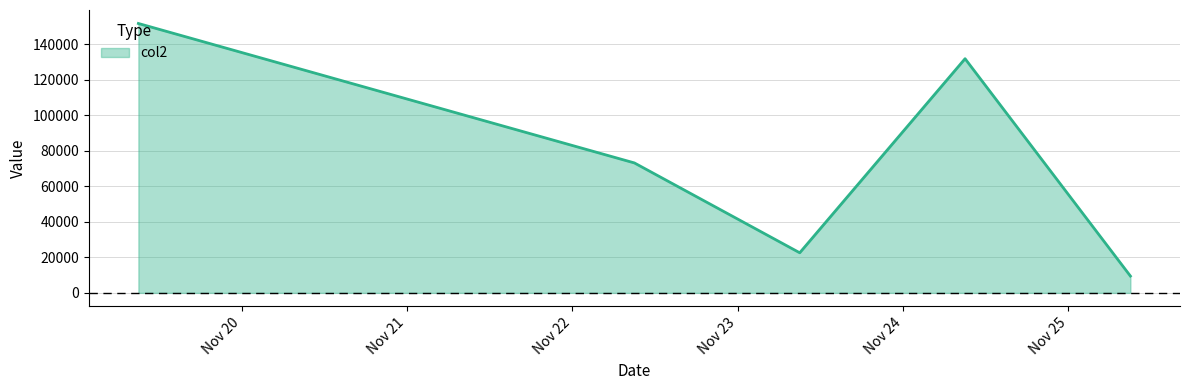

What is the difference between the maximum and minimum values?

142158